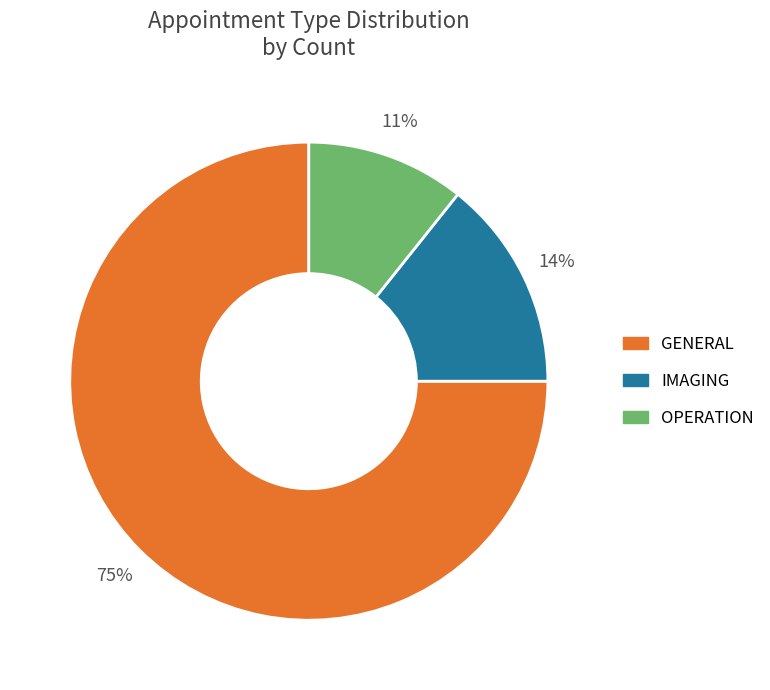

Combined, do OPERATION and GENERAL account for over 50%?

Yes